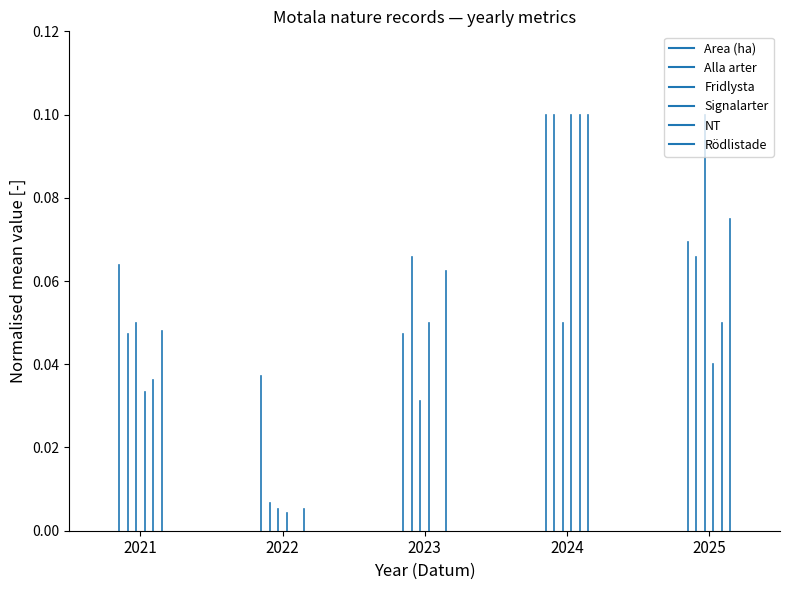

What are all the series names shown in the legend?

Area (ha), Alla arter, Fridlysta, Signalarter, NT, Rödlistade